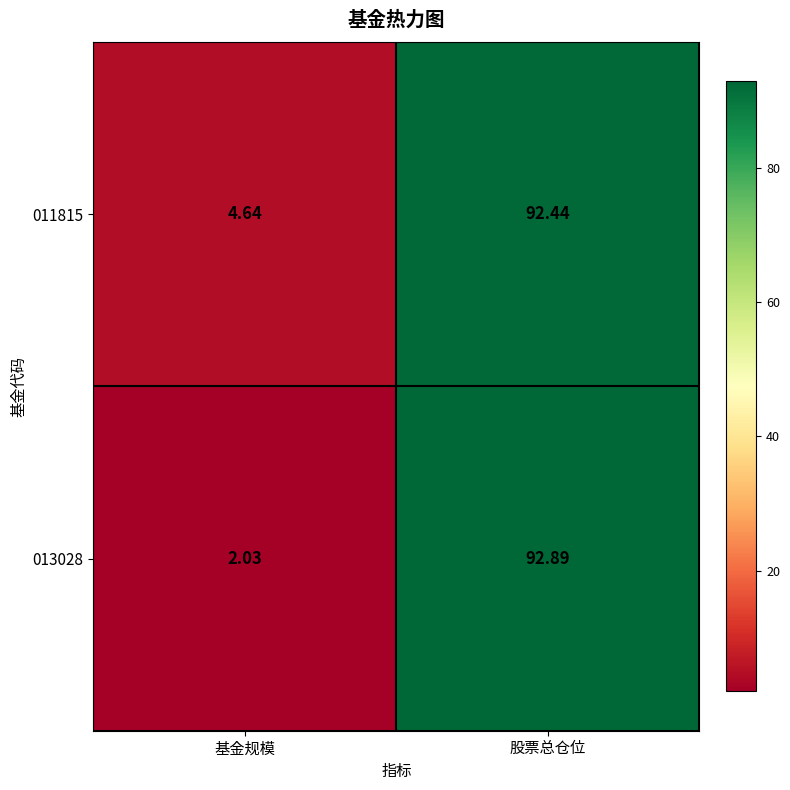

At which label does 011815 reach its peak?

股票总仓位